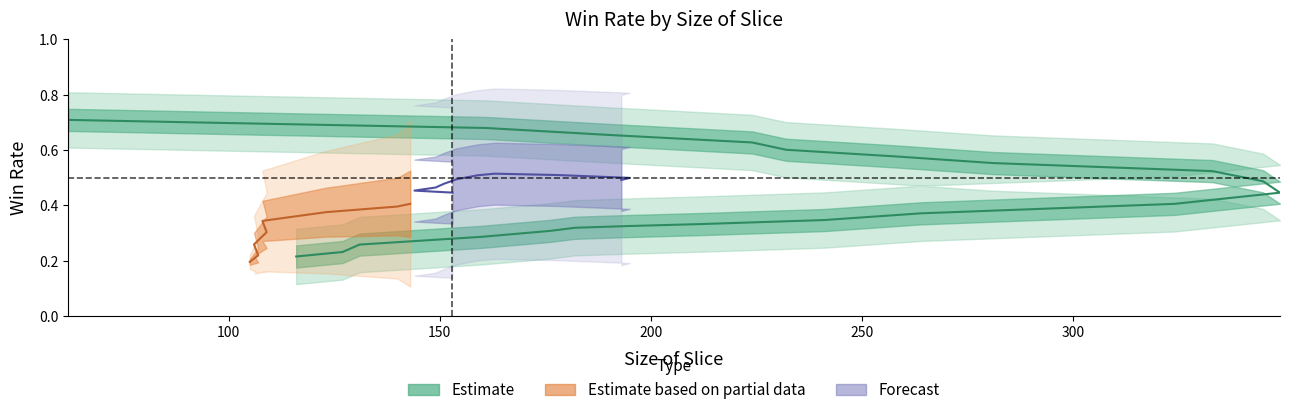

What is the approximate value at 232?

0.6